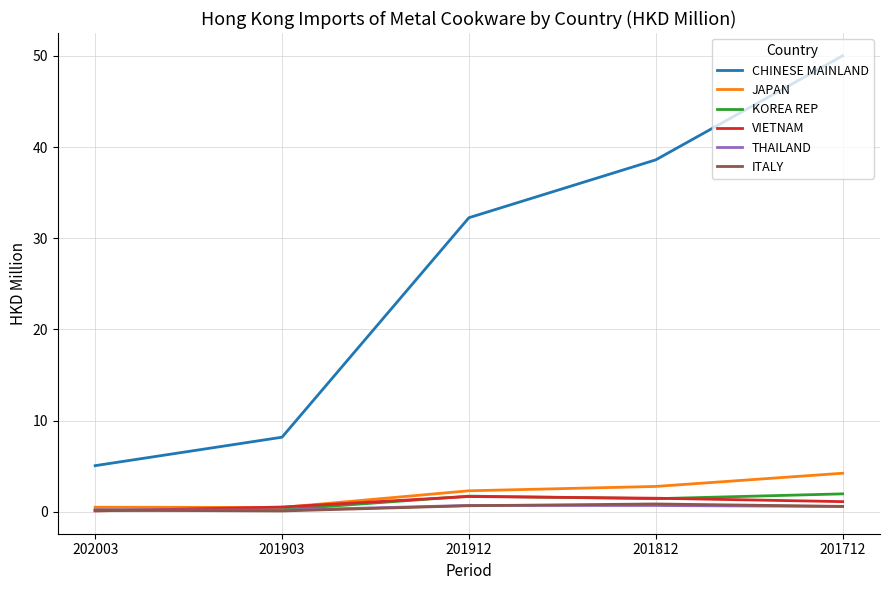

True or false: ITALY has a value of 0.7 at 201912.

True